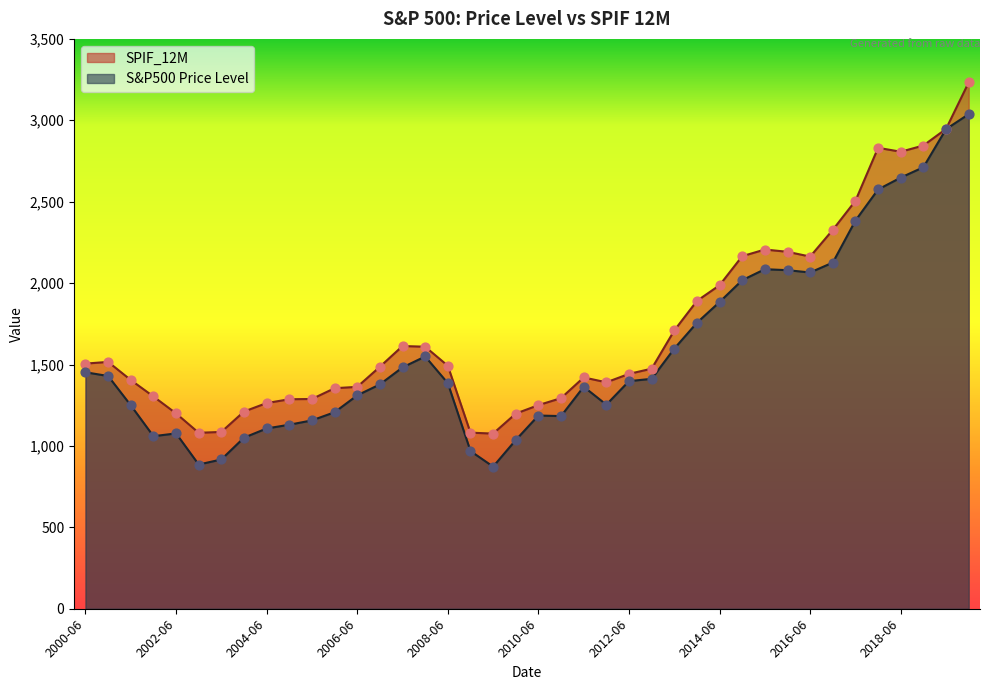

Which series has the largest total across all categories?

SPIF_12M